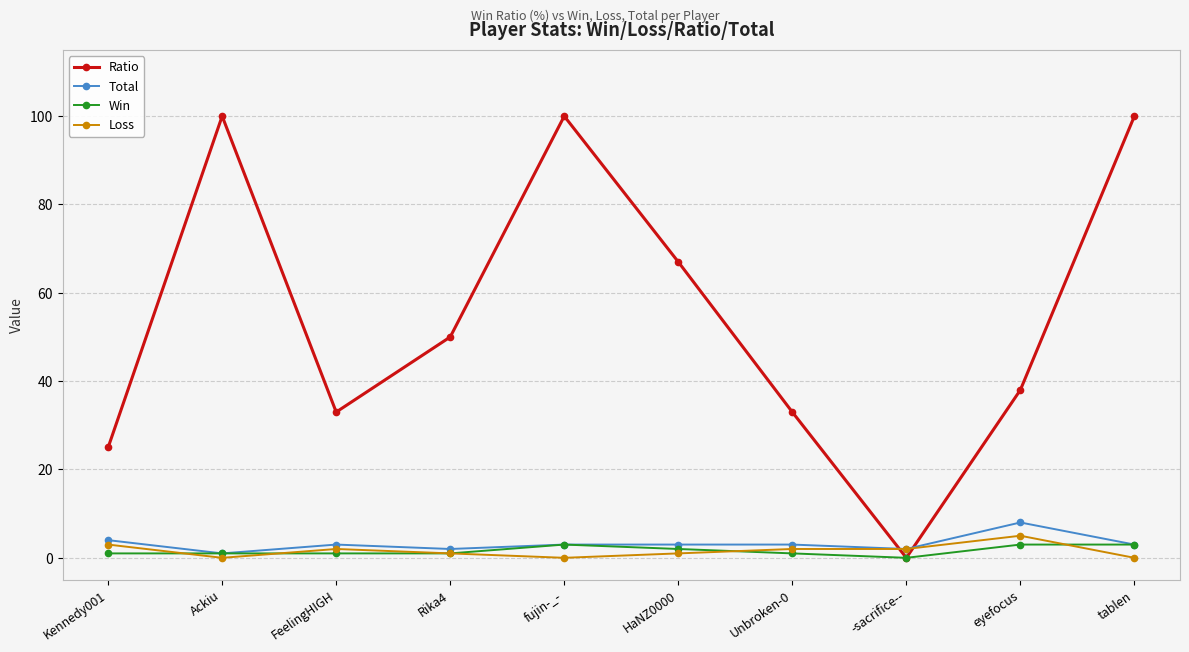

At which category does Total reach its first local valley?

Ackiu